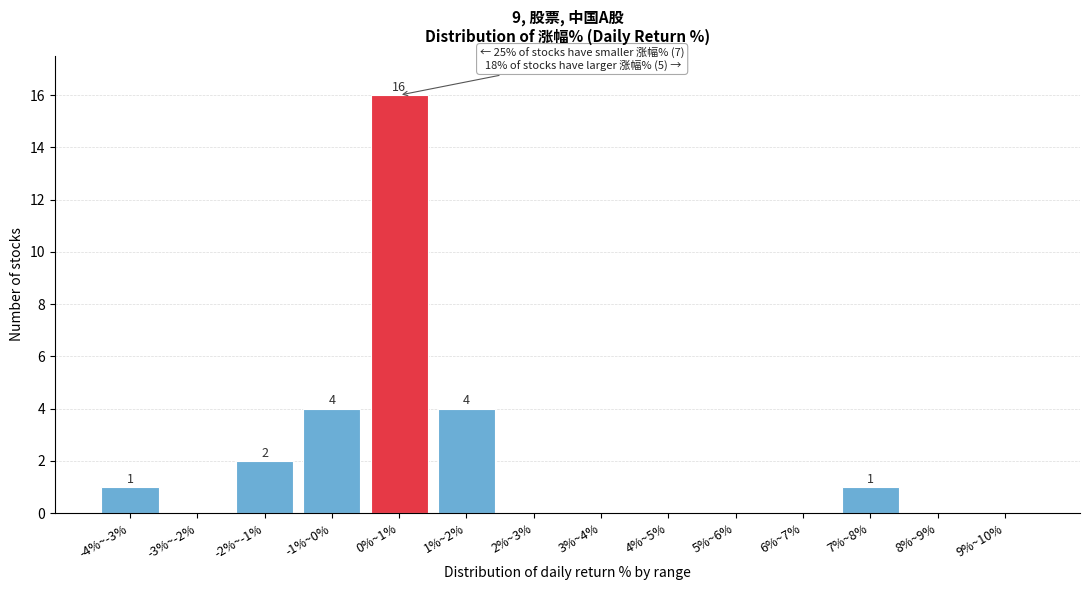

Reading left to right, transcribe all the data shown in this chart.

-4%~-3%=1	-3%~-2%=0	-2%~-1%=2	-1%~0%=4	0%~1%=16	1%~2%=4	2%~3%=0	3%~4%=0	4%~5%=0	5%~6%=0	6%~7%=0	7%~8%=1	8%~9%=0	9%~10%=0